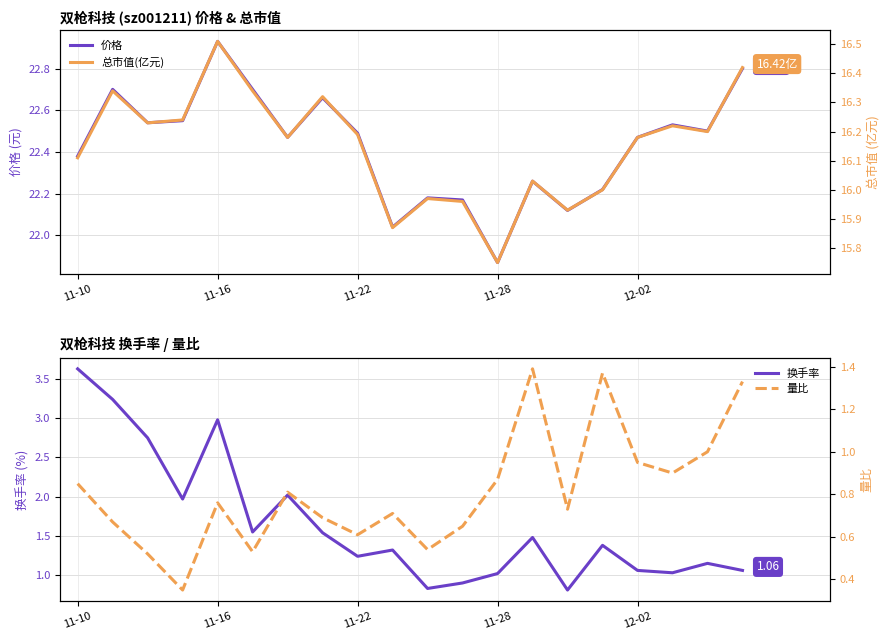

List the labels in order of 量比 value, largest first.

13, 15, 19, 18, 16, 17, 12, 11-10, 6, 12-02, 14, 9, 7, 11-16, 11, 8, 10, 5, 11-22, 11-28